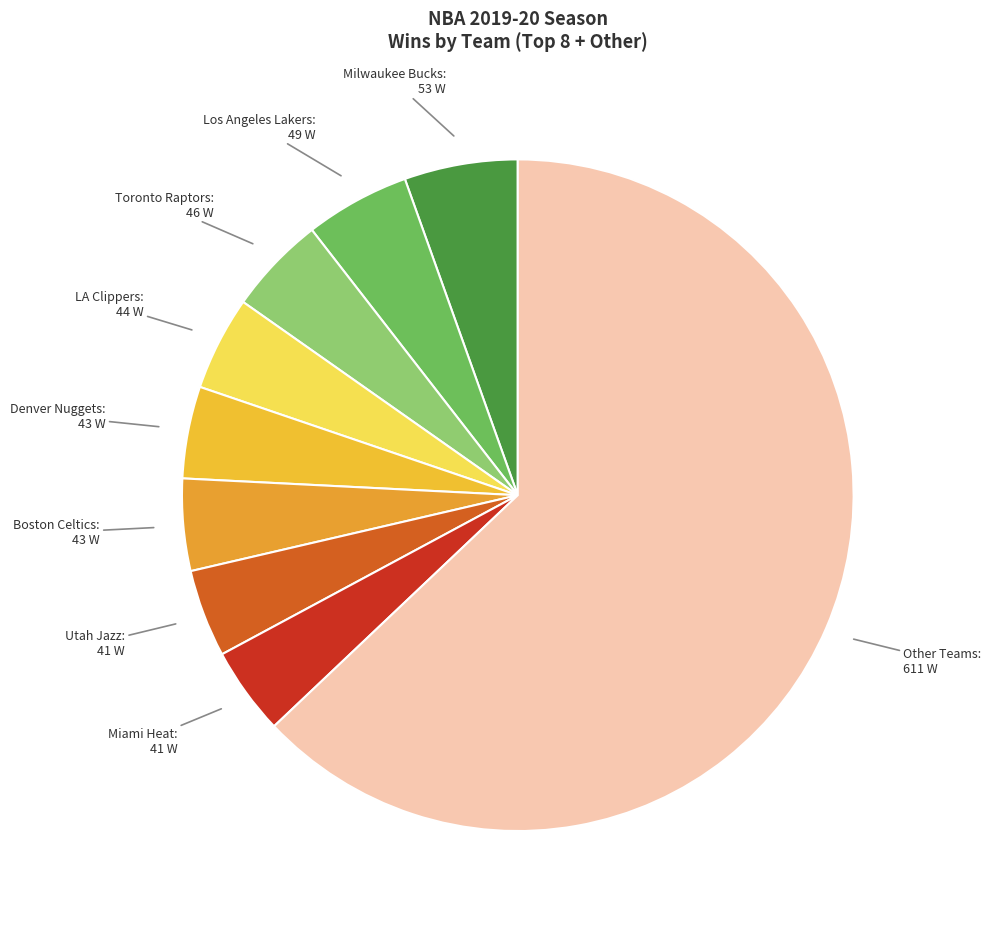

How many segments does this pie chart have?

9